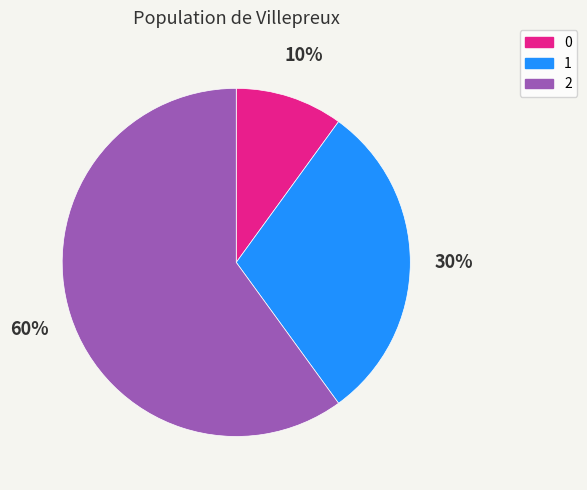

How many slices are in this pie chart?

3